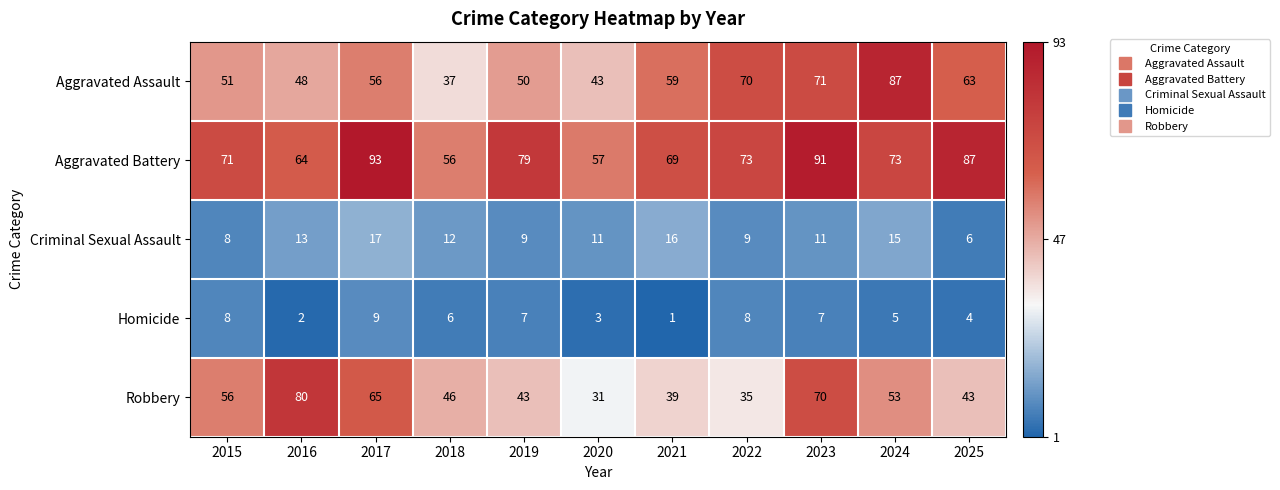

What is the spread (max minus min) of values at 2017?

84